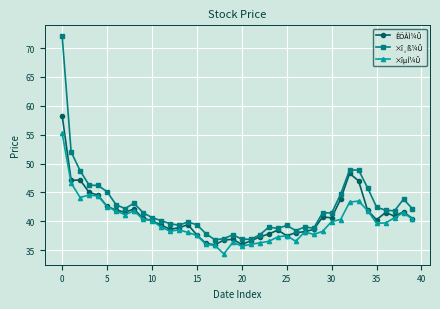

What is the highest value of the ÊÕÅÌ¼Û series?

58.3